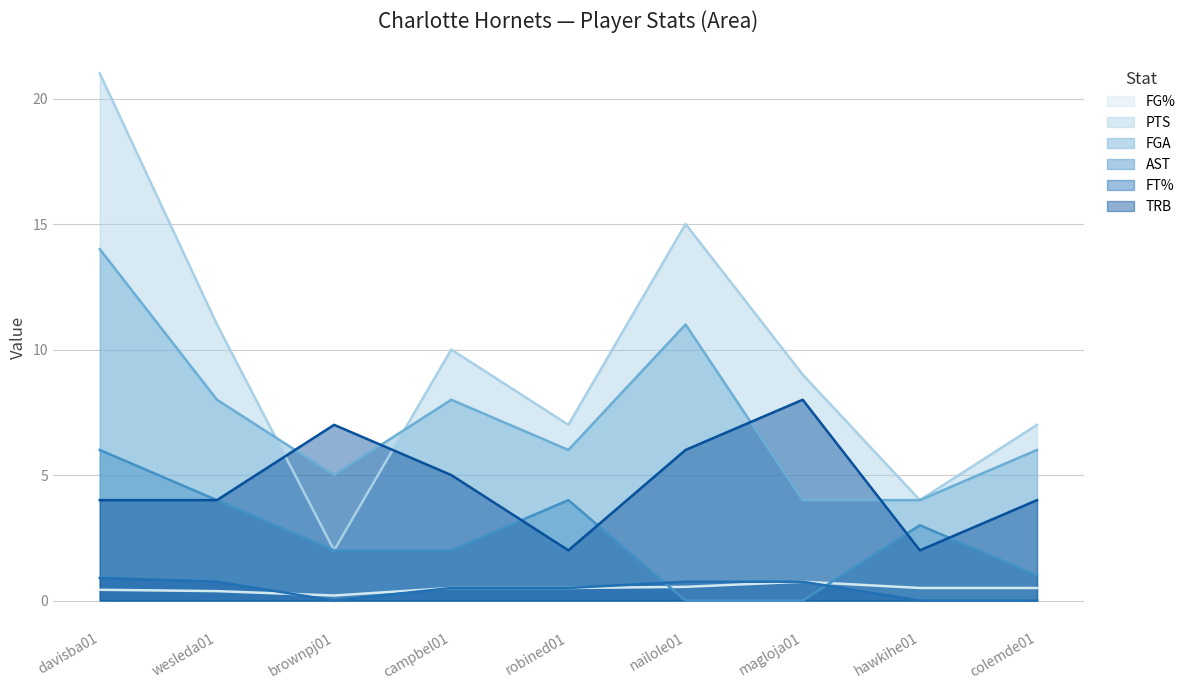

At which label does FG% reach its peak?

magloja01